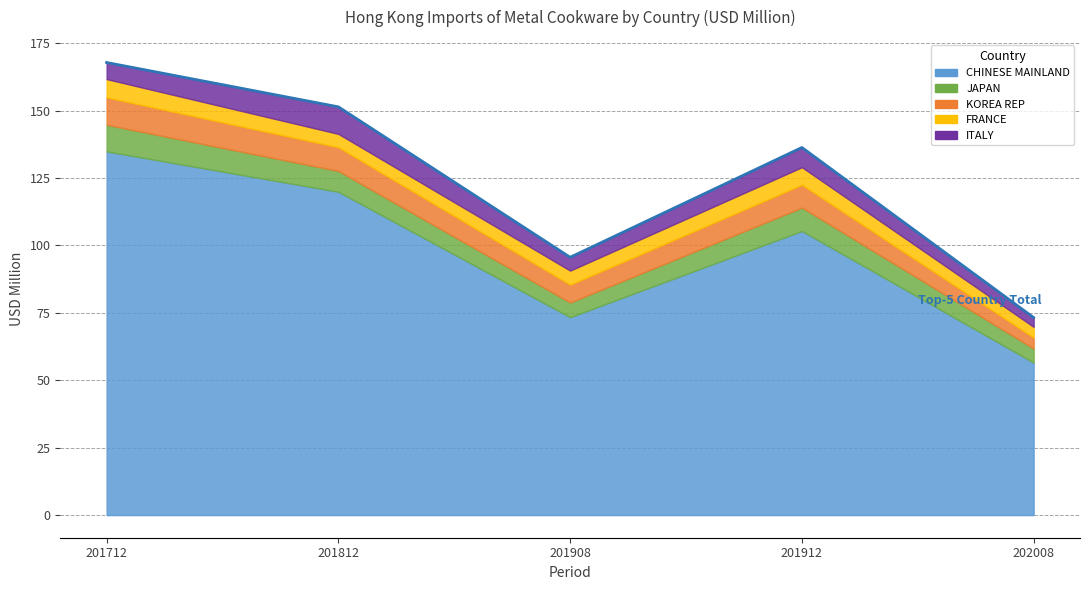

How many values in the 202008 USD M series exceed 3?

5